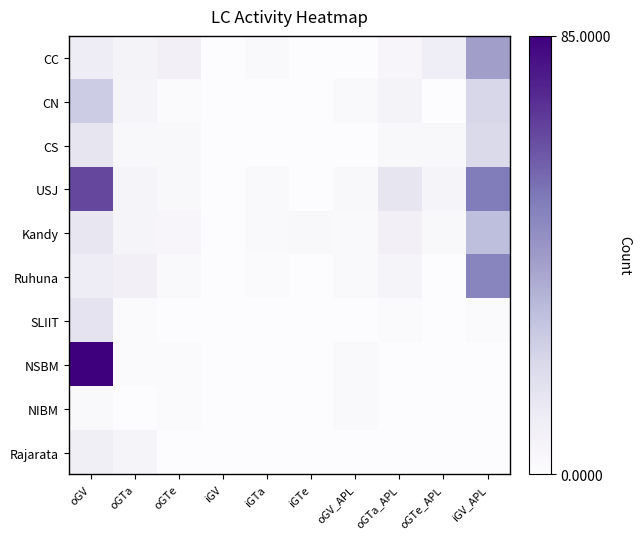

Which series has the largest total across all categories?

USJ